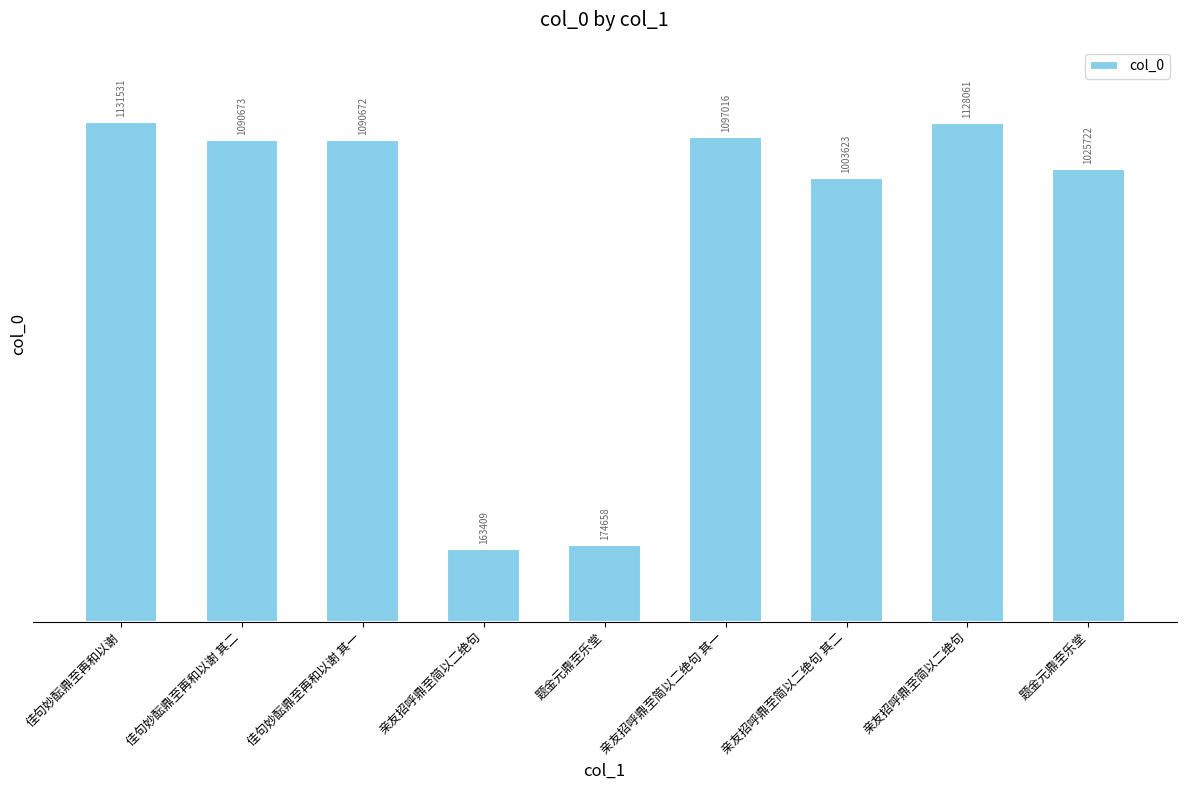

How many distinct data groups are displayed?

1